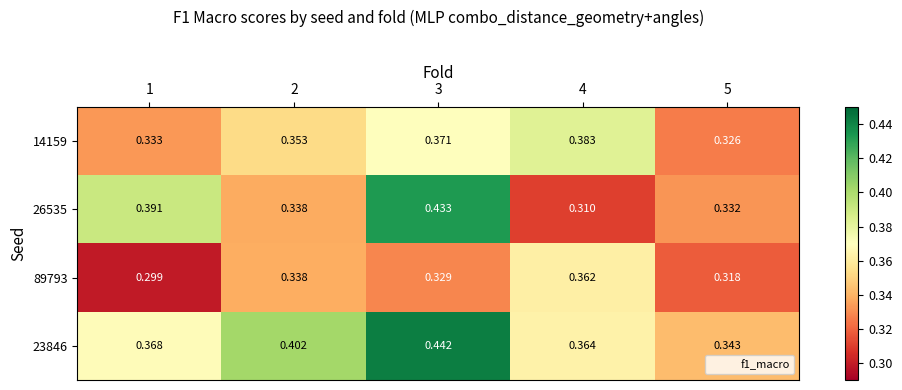

Which category has the highest value across all series?

3